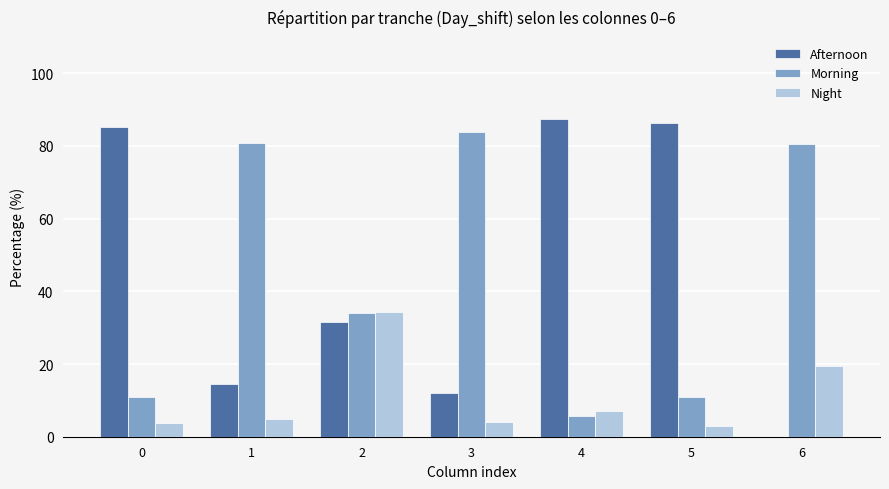

The value of Night at 2 is 60.3. True or false?

False